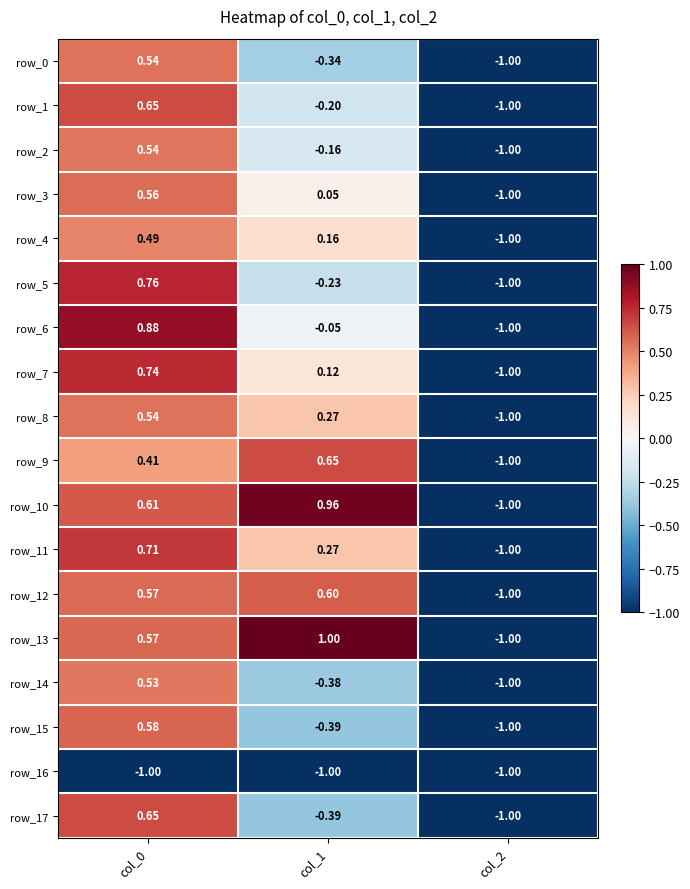

What is the maximum value for row_16?

-1.0